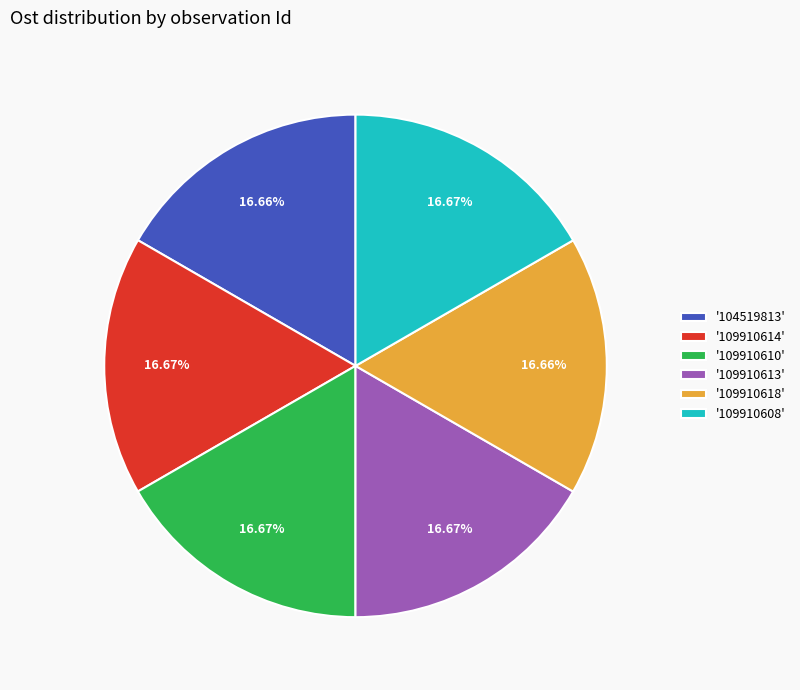

Is '109910618' the majority of the pie?

No